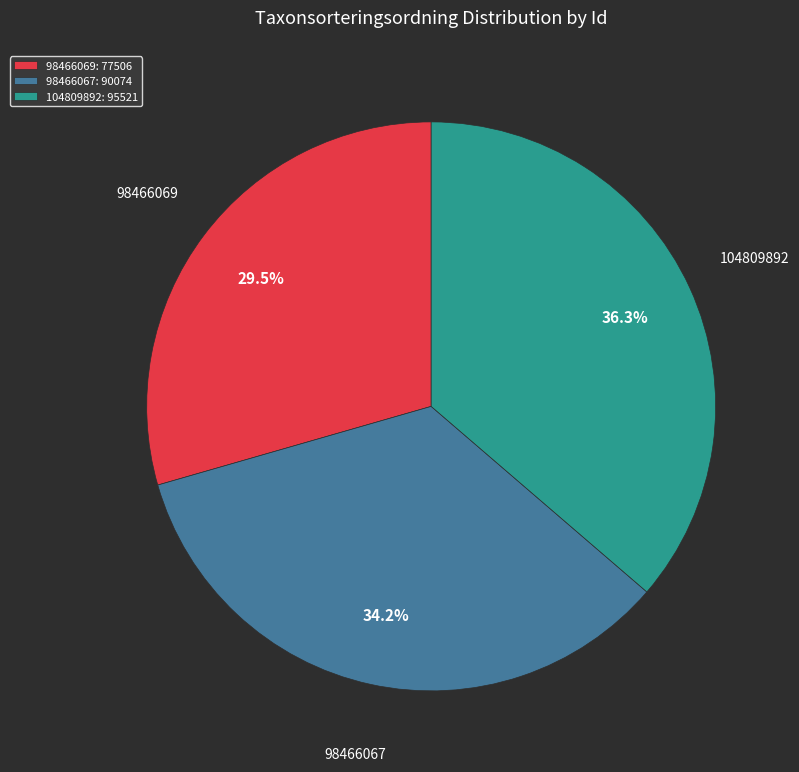

How many segments does this pie chart have?

3